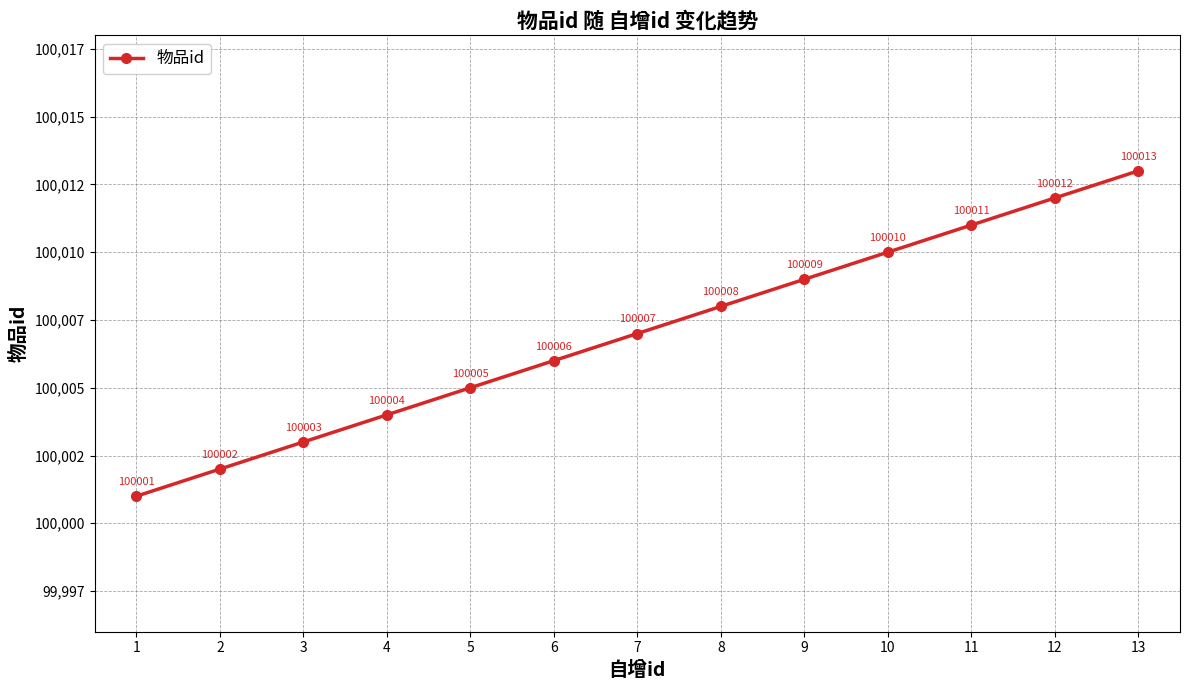

Is it true that the value at 13 is 22201?

False